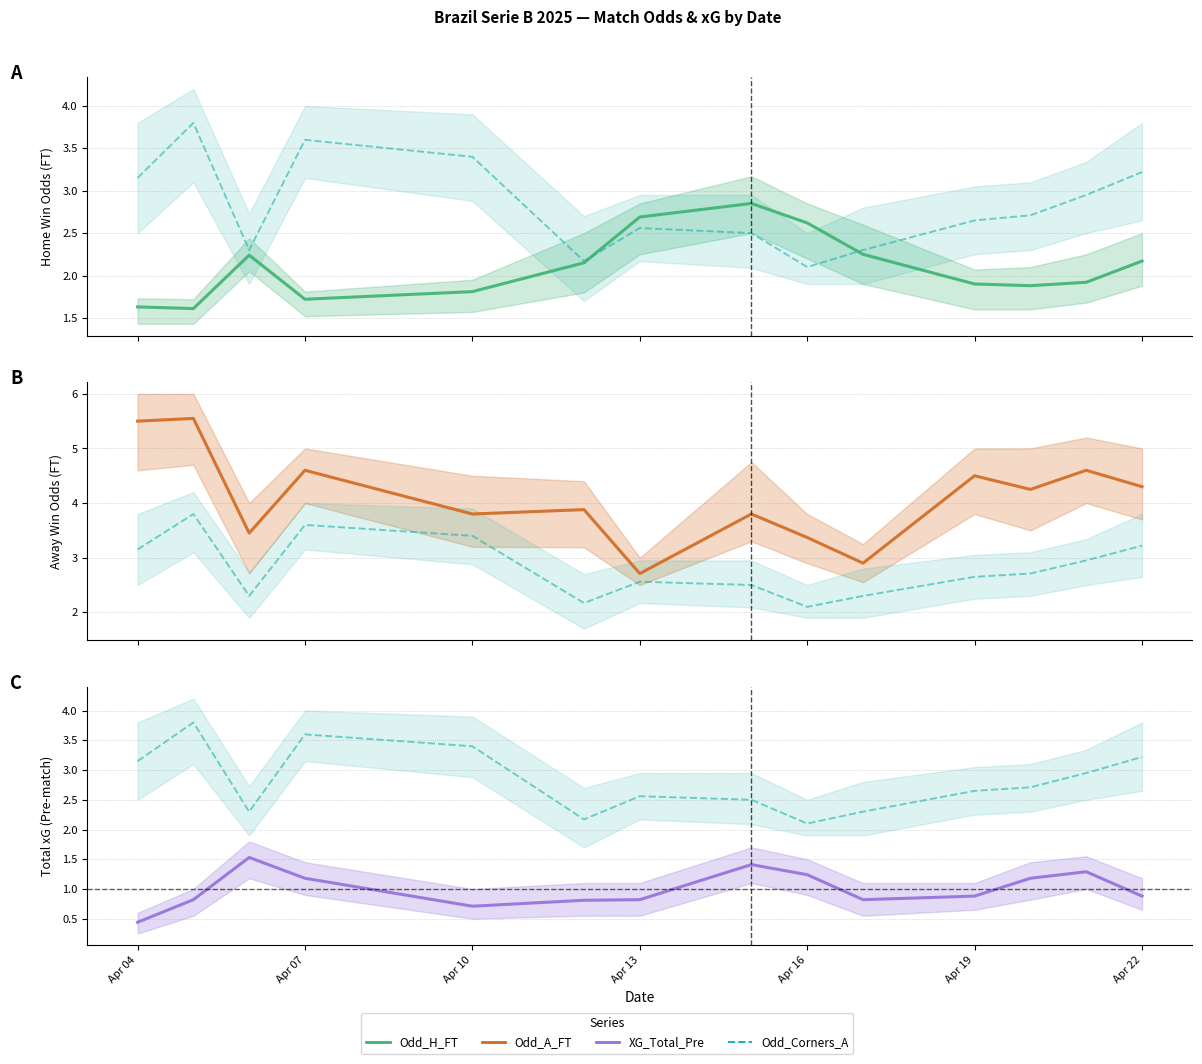

True or false: Odd_H_FT and Odd_A_FT intersect in this chart.

False